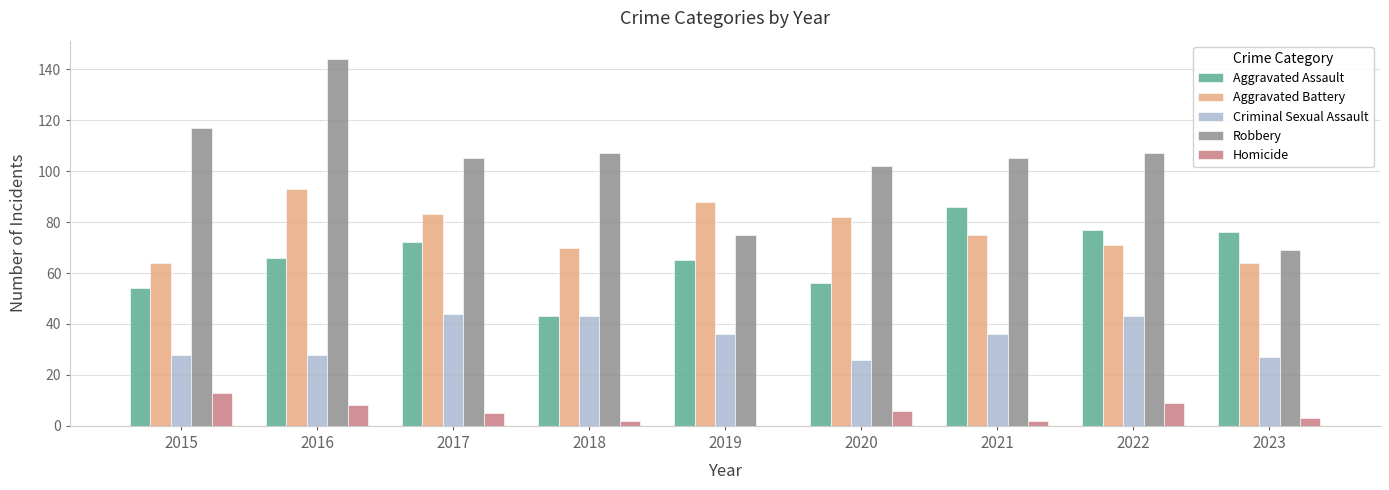

The value of Aggravated Battery at 2015 is 110. True or false?

False